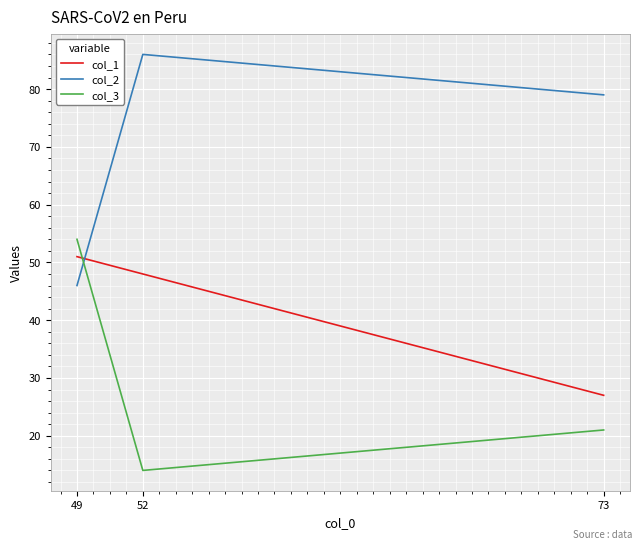

What are all the series names shown in the legend?

col_1, col_2, col_3